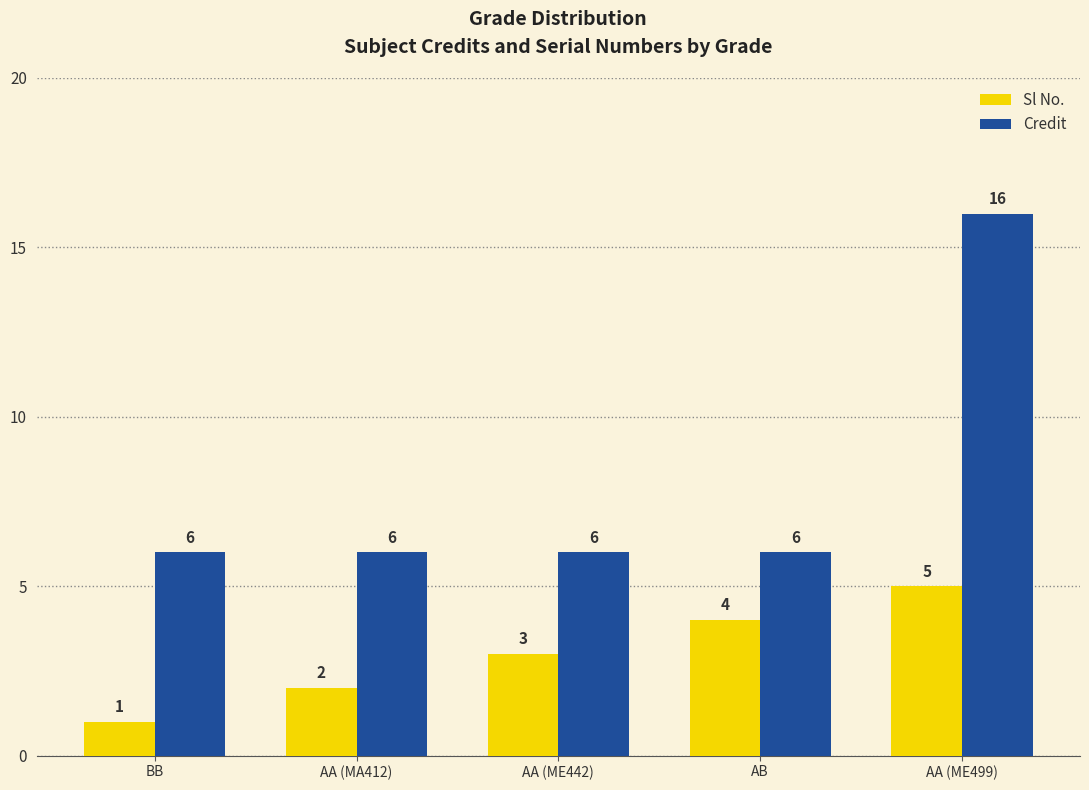

Does the chart contain any negative values?

No